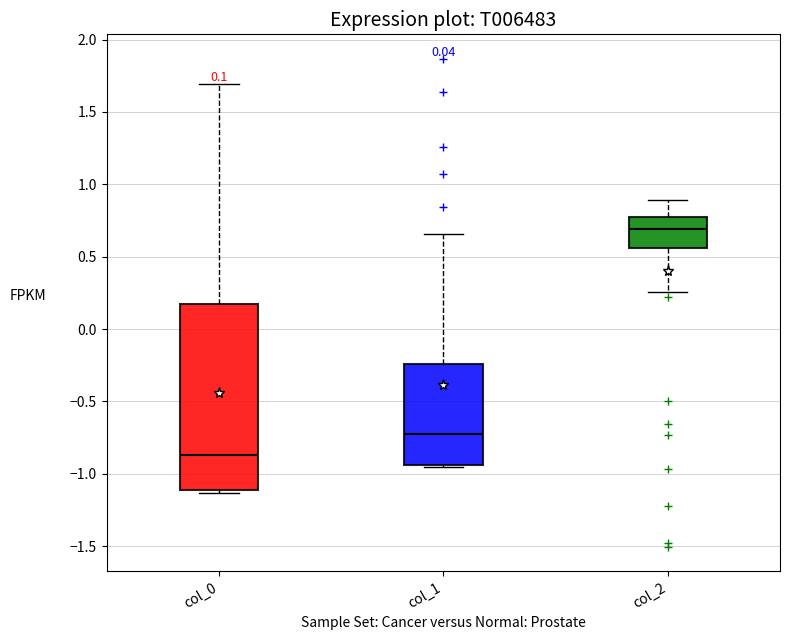

Which box's median line is the highest?

col_2